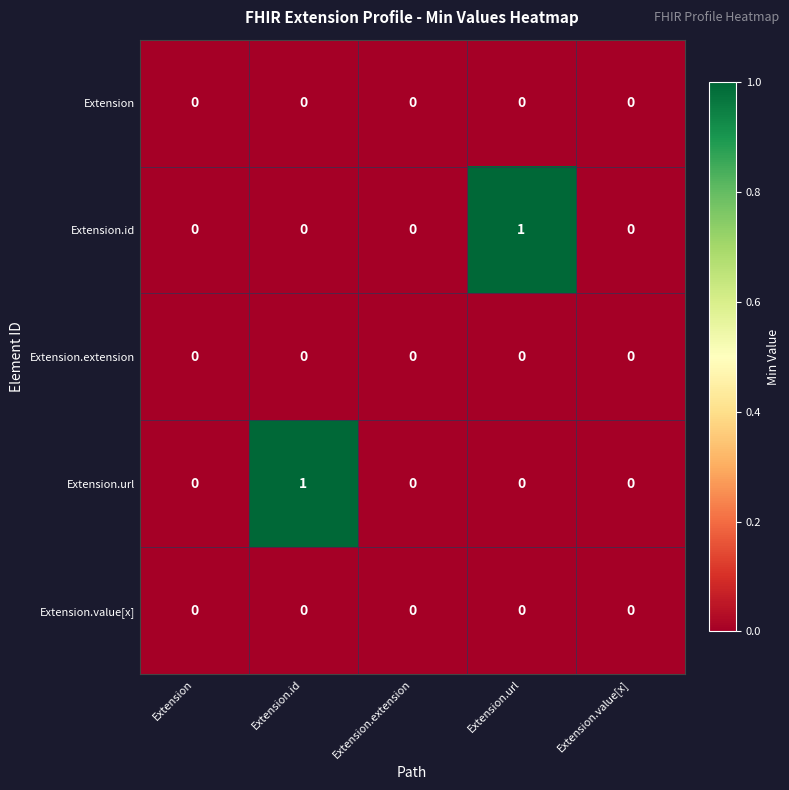

How many categories are shown in the chart?

5